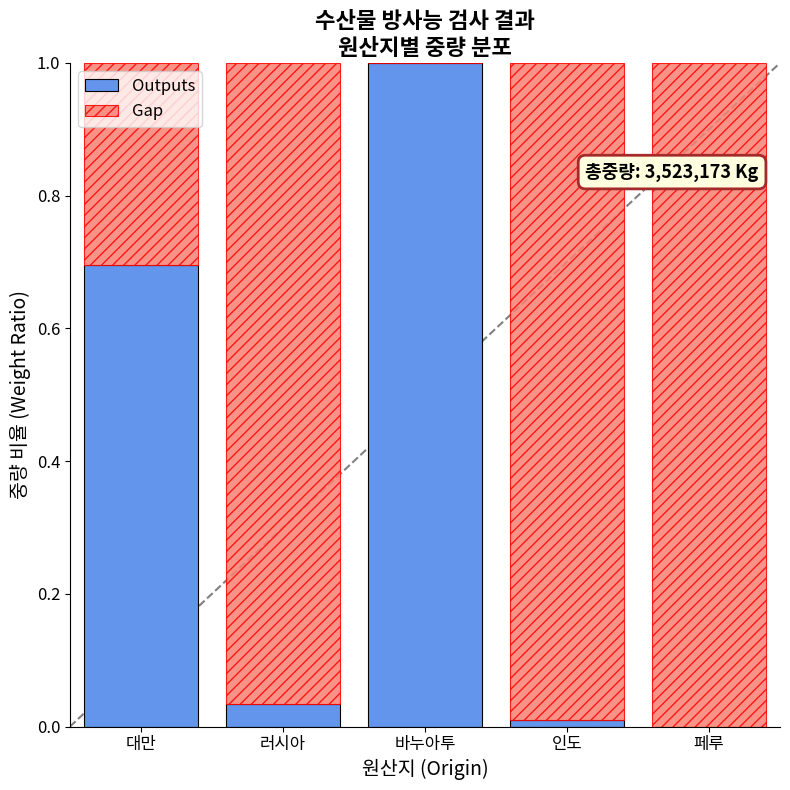

Are the bars grouped side by side (vs. stacked)?

No